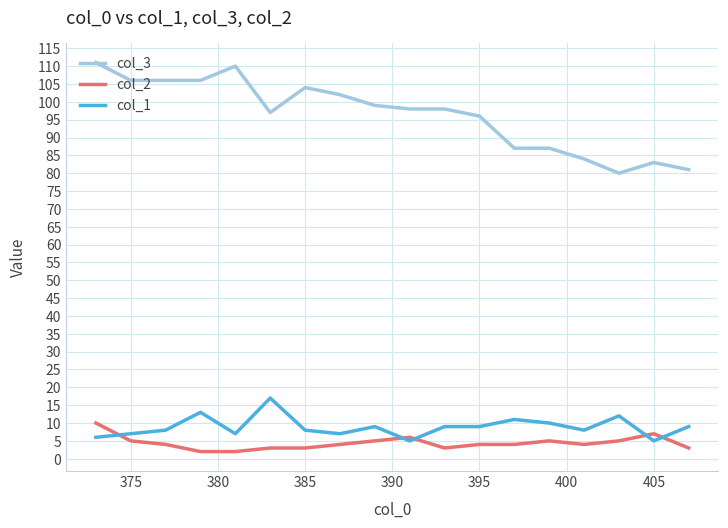

Which series has the largest total across all categories?

col_3